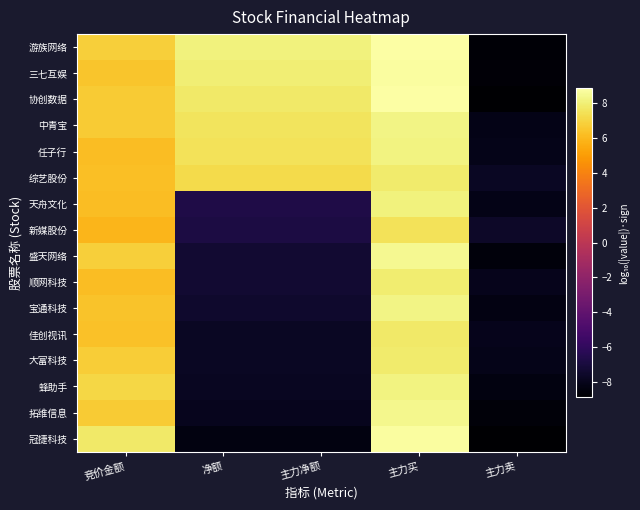

Between 主力卖 and 净额, which is larger?

净额